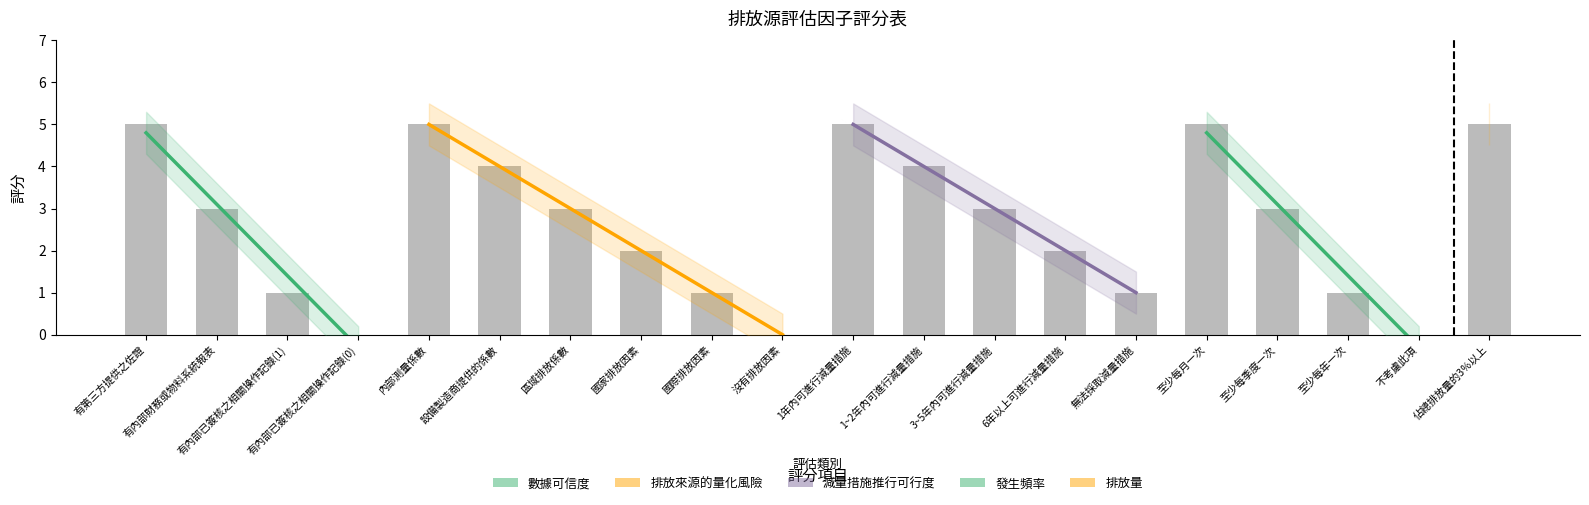

At which label is the value closest to 2?

國家排放因素